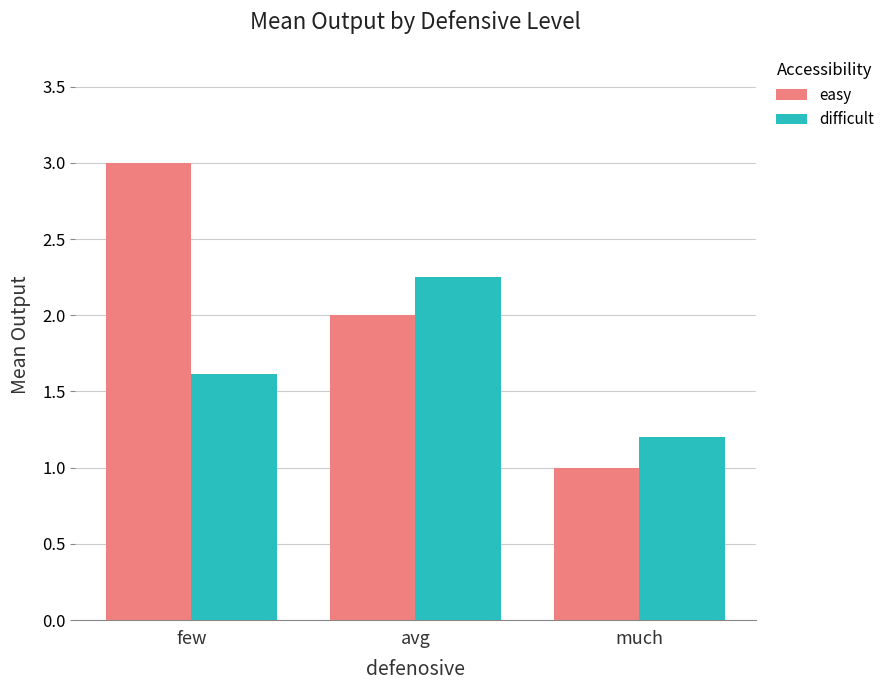

What is the total value across all series at few?

4.6